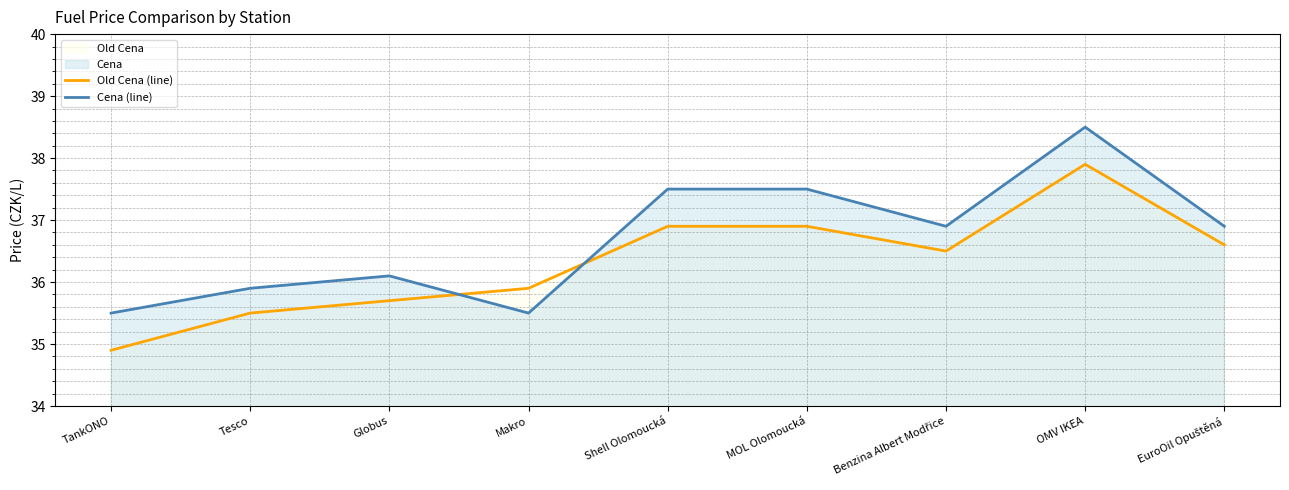

Which series ends up on top after the final intersection of Old Cena (line) and Cena (line)?

Cena (line)